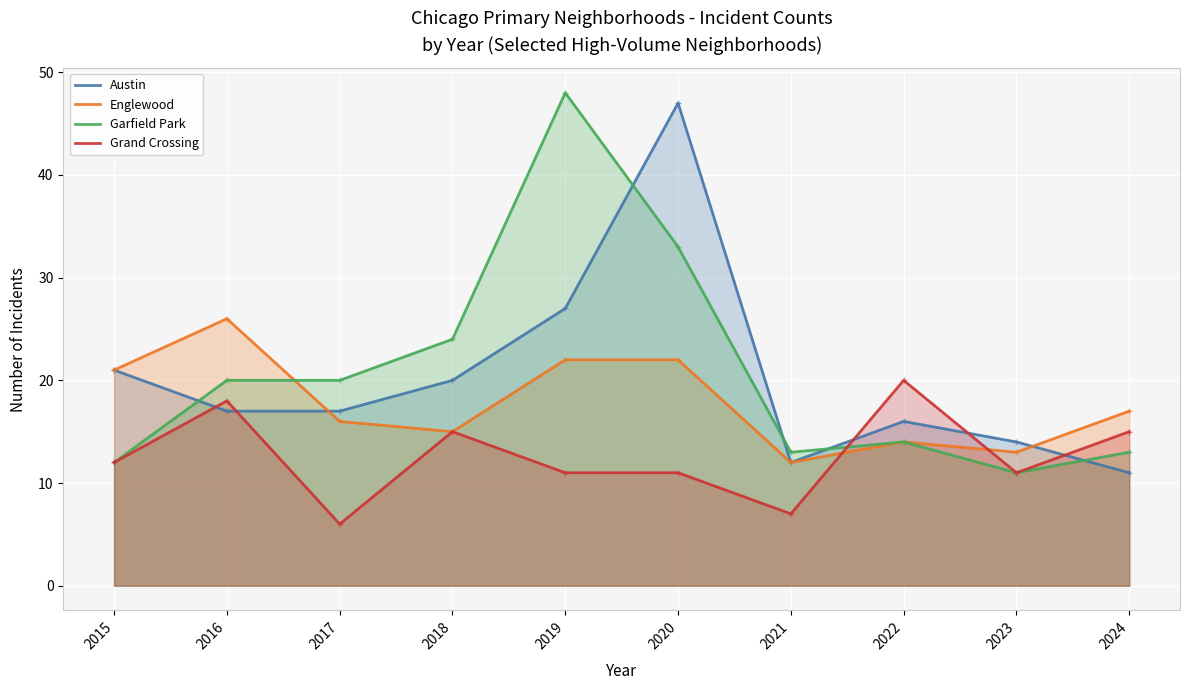

Where does the Austin series first go above 17?

2015